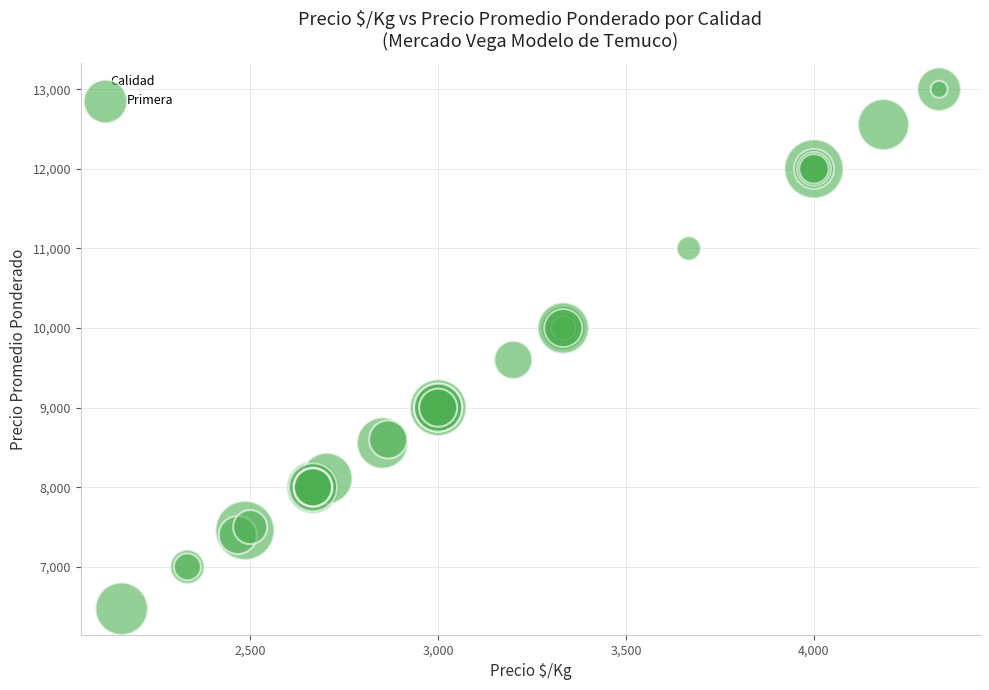

What Y value in the scatter plot is closest to 9737?

9600